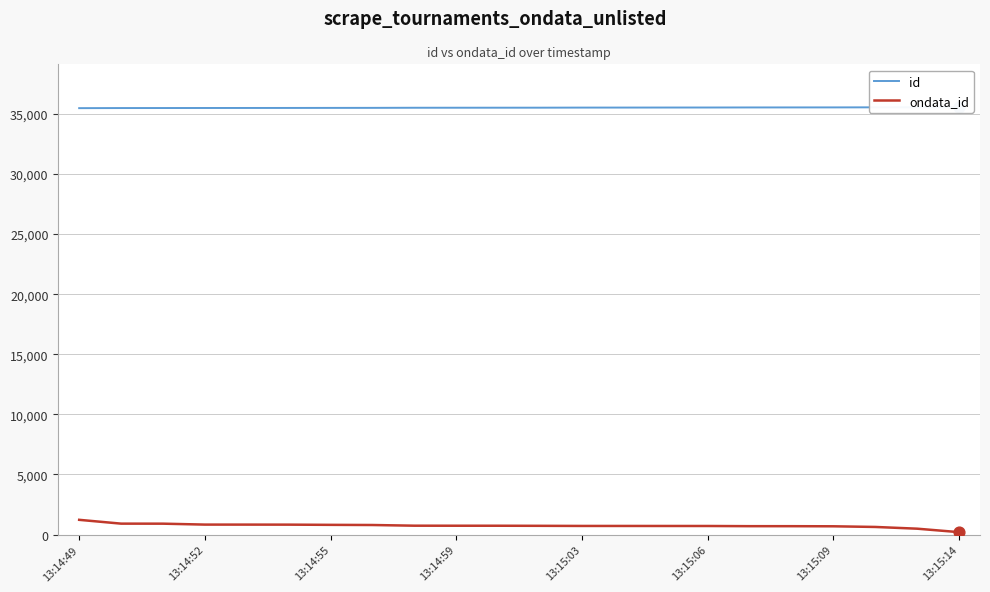

What is the total value across all series at 13:14:52?

36323